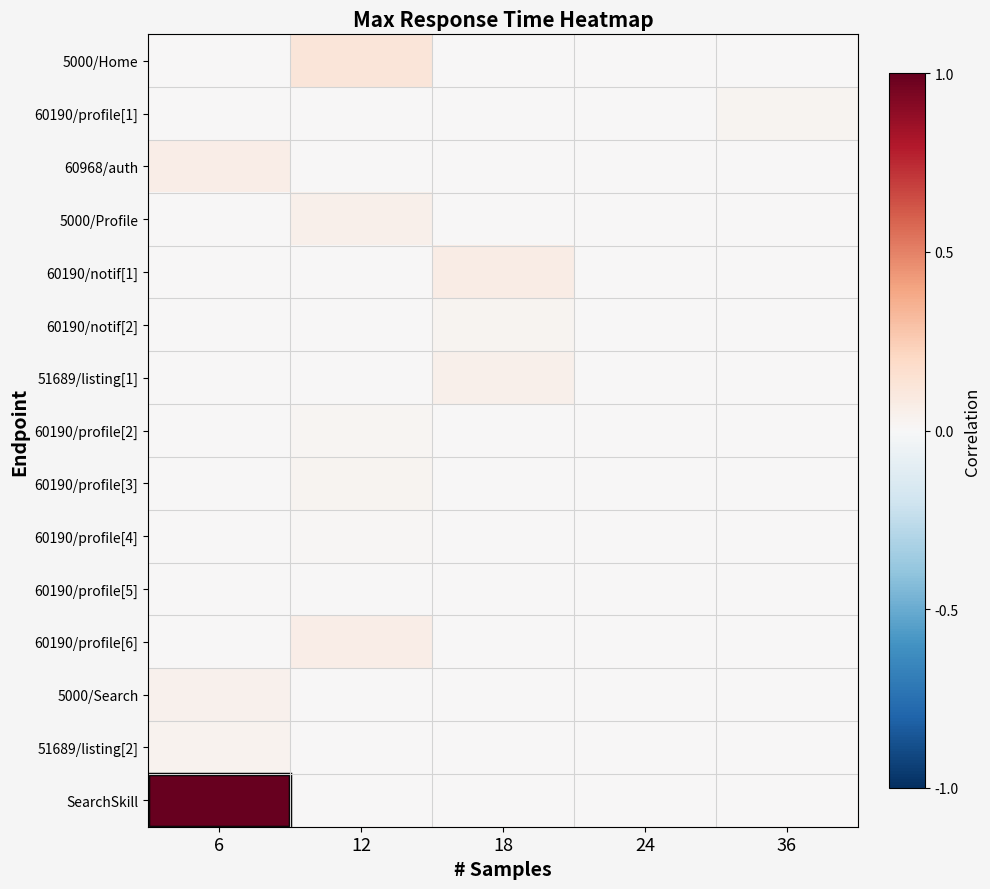

Reading left to right, list all the values displayed in this chart.

5000/Home: 6=0.5	12=0.6	18=0.5	24=0.5	36=0.5
60190/profile[1]: 6=0.5	12=0.5	18=0.5	24=0.5	36=0.5
60968/auth: 6=0.5	12=0.5	18=0.5	24=0.5	36=0.5
5000/Profile: 6=0.5	12=0.5	18=0.5	24=0.5	36=0.5
60190/notif[1]: 6=0.5	12=0.5	18=0.5	24=0.5	36=0.5
60190/notif[2]: 6=0.5	12=0.5	18=0.5	24=0.5	36=0.5
51689/listing[1]: 6=0.5	12=0.5	18=0.5	24=0.5	36=0.5
60190/profile[2]: 6=0.5	12=0.5	18=0.5	24=0.5	36=0.5
60190/profile[3]: 6=0.5	12=0.5	18=0.5	24=0.5	36=0.5
60190/profile[4]: 6=0.5	12=0.5	18=0.5	24=0.5	36=0.5
60190/profile[5]: 6=0.5	12=0.5	18=0.5	24=0.5	36=0.5
60190/profile[6]: 6=0.5	12=0.5	18=0.5	24=0.5	36=0.5
5000/Search: 6=0.5	12=0.5	18=0.5	24=0.5	36=0.5
51689/listing[2]: 6=0.5	12=0.5	18=0.5	24=0.5	36=0.5
SearchSkill: 6=1.0	12=0.5	18=0.5	24=0.5	36=0.5